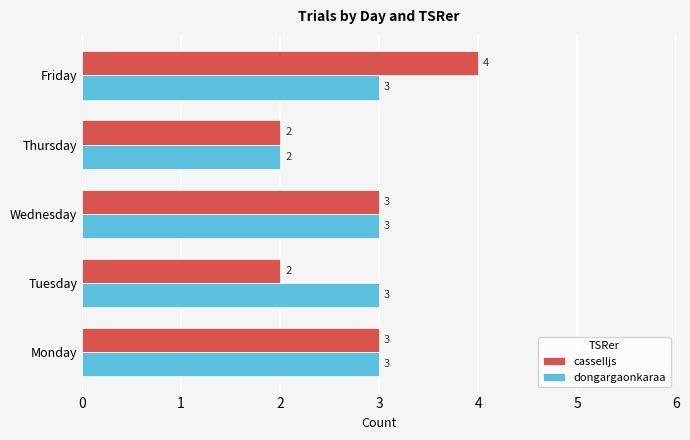

How many dongargaonkaraa values are between 3 and 4?

4